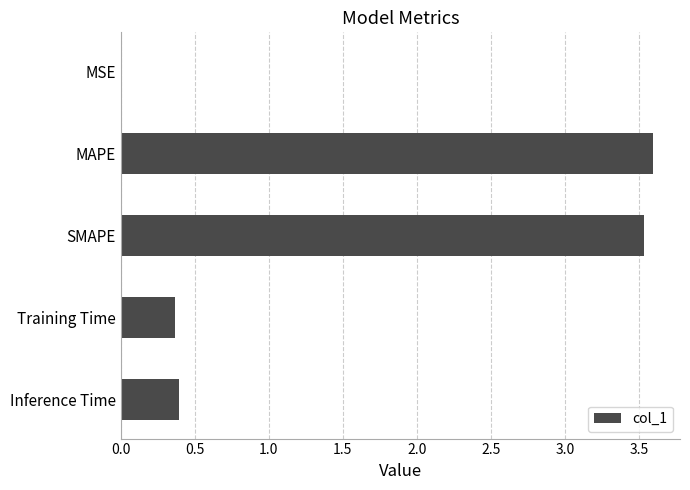

Count the number of data series in this chart.

1